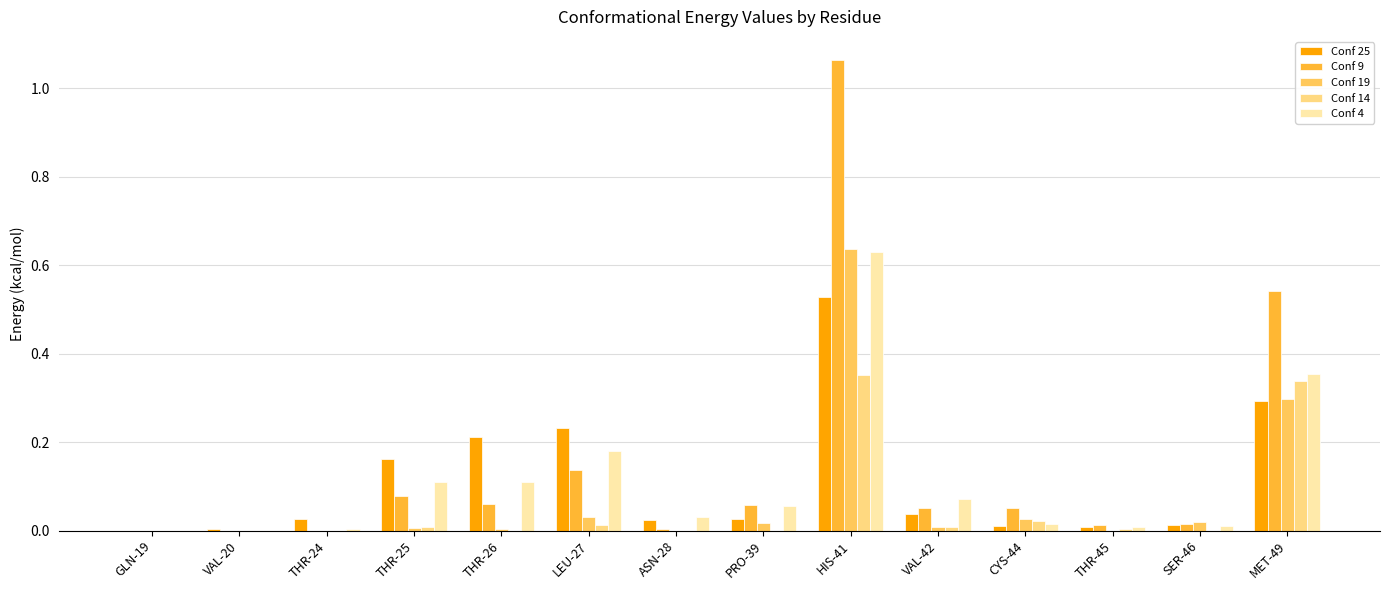

Which series has the widest spread of values?

Conf 9